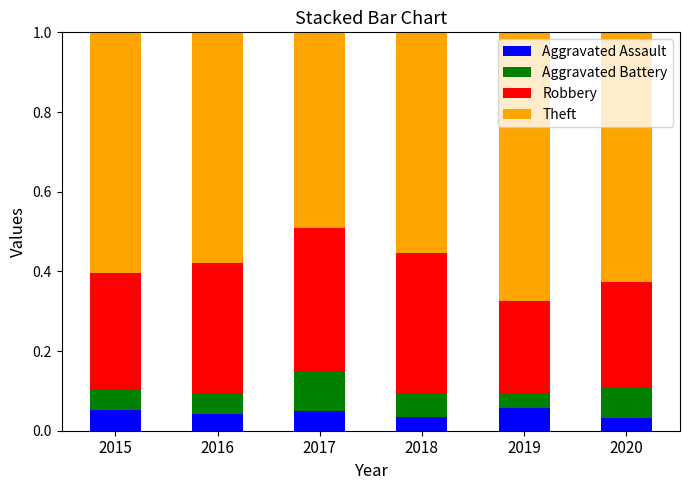

What is the total value across all series at 2019?

1.0